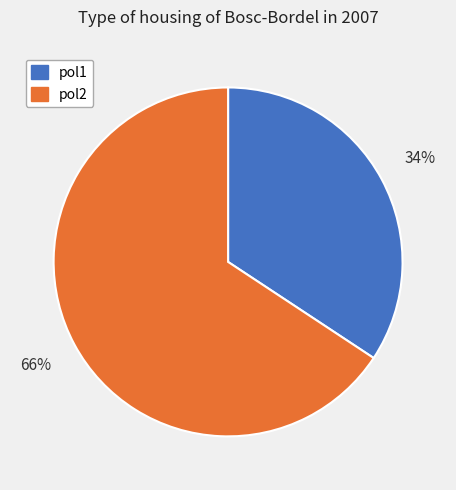

The pol2 slice represents 77% of the pie. True or false?

False